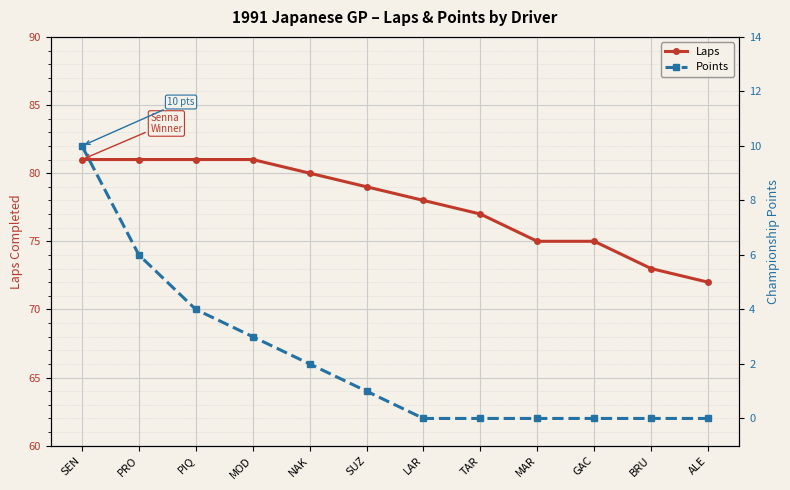

Rank the series at LAR from highest to lowest value.

Laps, Points